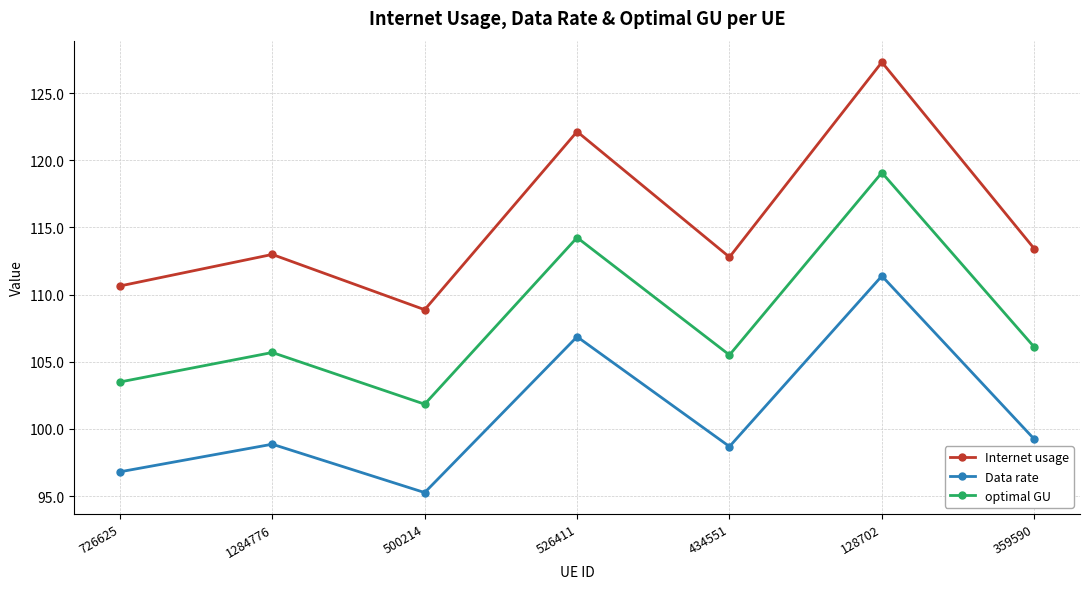

True or false: Data rate and optimal GU cross at least once.

False